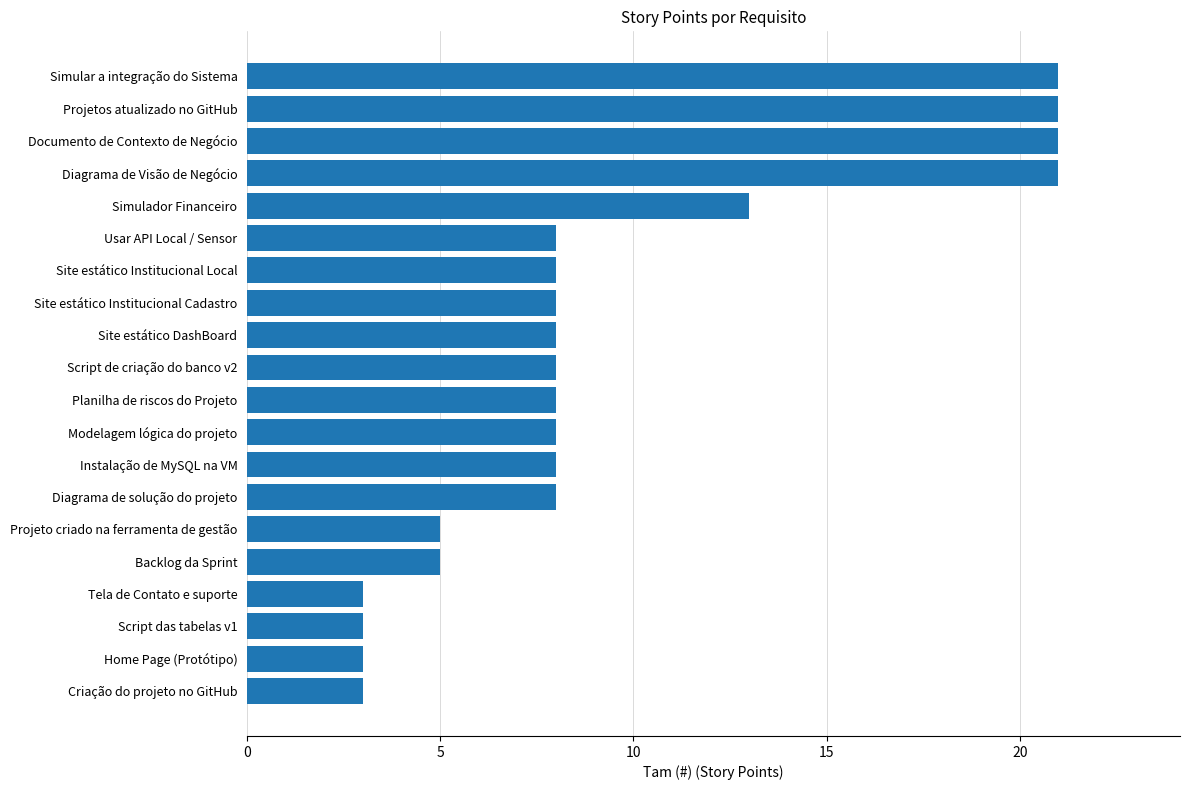

Reading top to bottom, list all the values displayed in this chart.

Simular a integração do Sistema=21	Projetos atualizado no GitHub=21	Documento de Contexto de Negócio=21	Diagrama de Visão de Negócio=21	Simulador Financeiro=13	Usar API Local / Sensor=8	Site estático Institucional Local=8	Site estático Institucional Cadastro=8	Site estático DashBoard=8	Script de criação do banco v2=8	Planilha de riscos do Projeto=8	Modelagem lógica do projeto=8	Instalação de MySQL na VM=8	Diagrama de solução do projeto=8	Projeto criado na ferramenta de gestão=5	Backlog da Sprint=5	Tela de Contato e suporte=3	Script das tabelas v1=3	Home Page (Protótipo)=3	Criação do projeto no GitHub=3